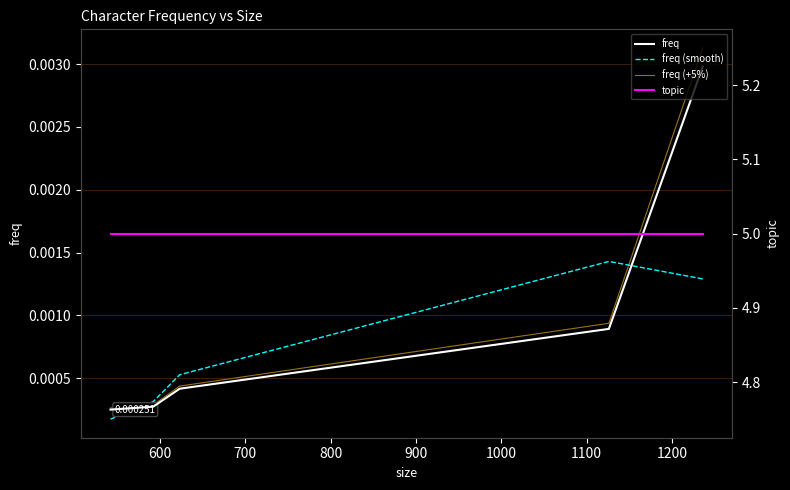

Which series has the largest range (max minus min)?

freq (+5%)